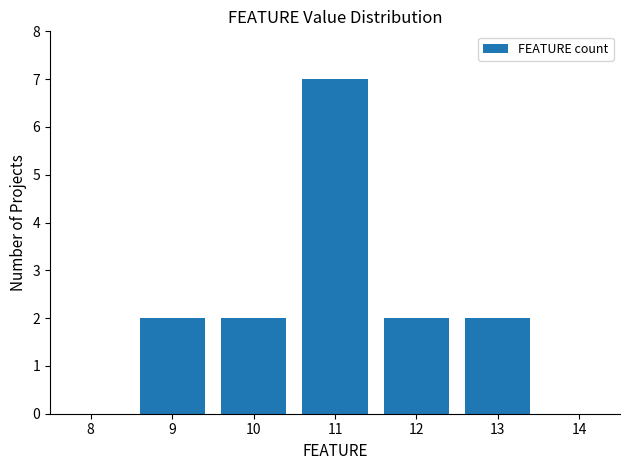

Reading left to right, extract all data points from this chart.

0	2	2	7	2	2	0